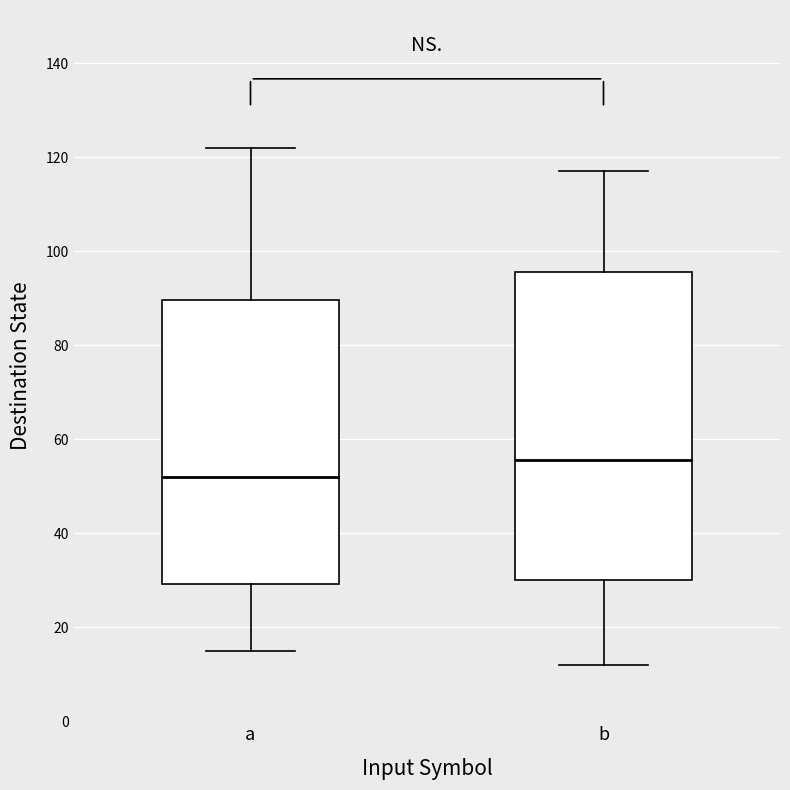

Comparing the boxes themselves (not the whiskers), which one is the tallest?

b